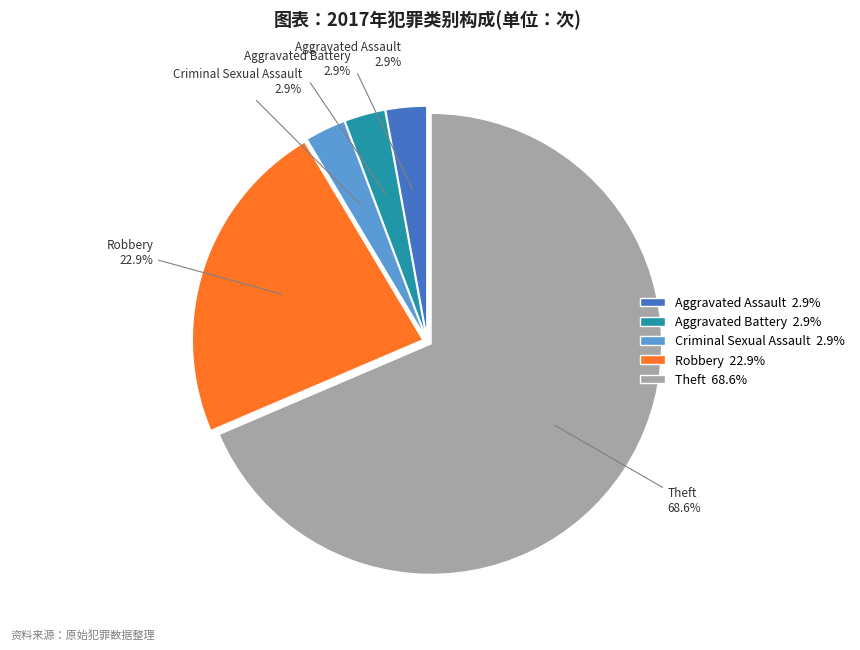

Combined, do Criminal Sexual Assault 2.9% and Aggravated Battery 2.9% account for over 50%?

No